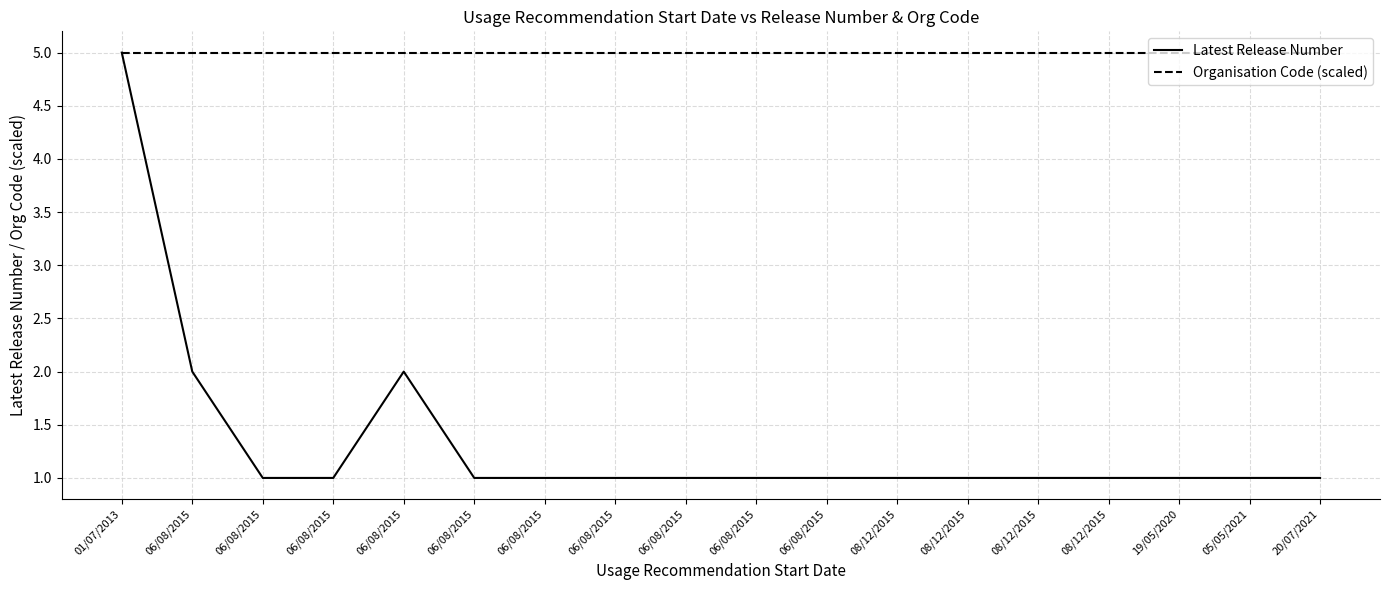

True or false: Latest Release Number and Organisation Code (scaled) cross at least once.

False